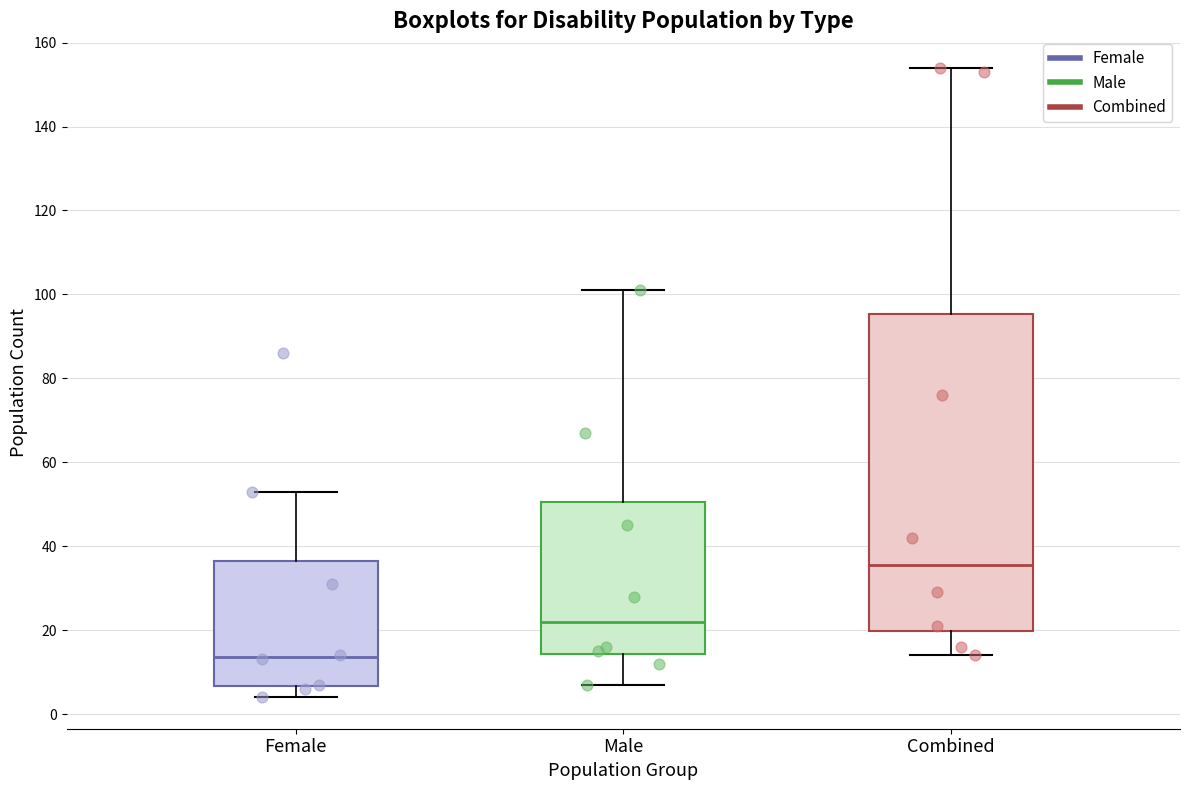

Reading left to right, read every box against the y-axis: the position of its median line, the range the box covers, and the ends of its whiskers. The values are not printed on the chart, so give them approximately, as read against the axis.

Female: median 14, box 6 to 36, whiskers 4 to 54
Male: median 22, box 14 to 50, whiskers 8 to 102
Combined: median 36, box 20 to 96, whiskers 14 to 154